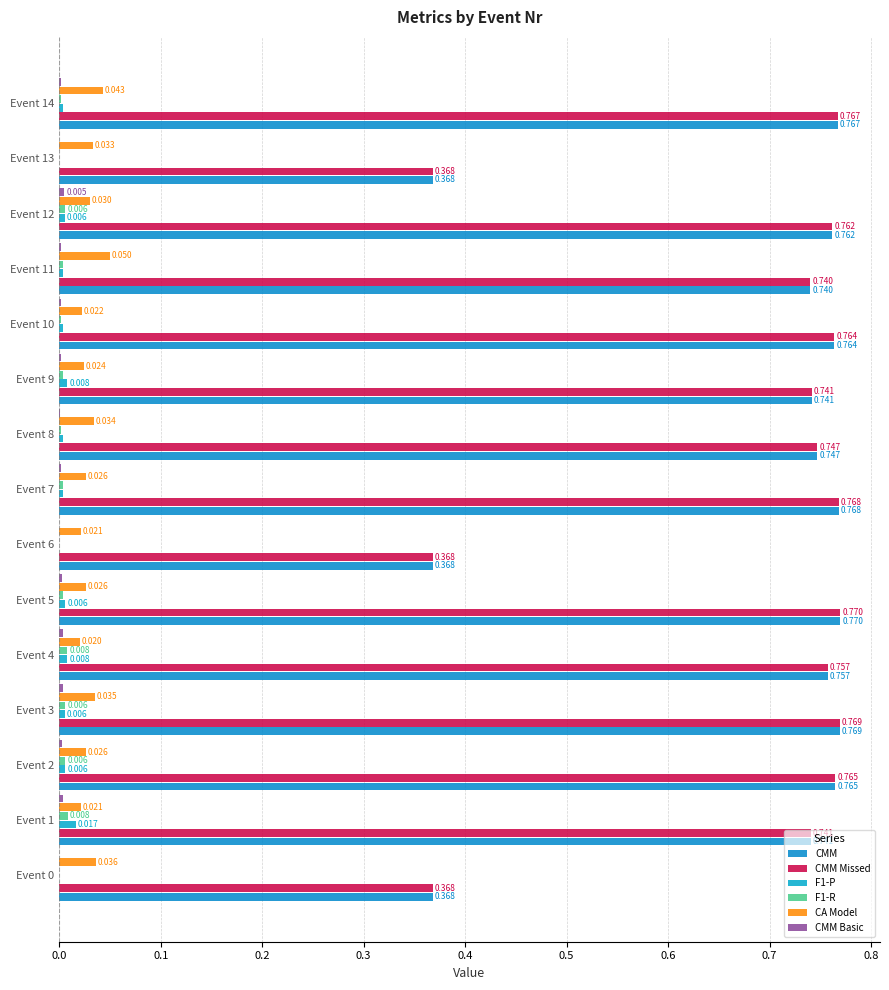

Rank the series by their maximum value, from lowest to highest.

CMM Basic, F1-R, F1-P, CA Model, CMM, CMM Missed